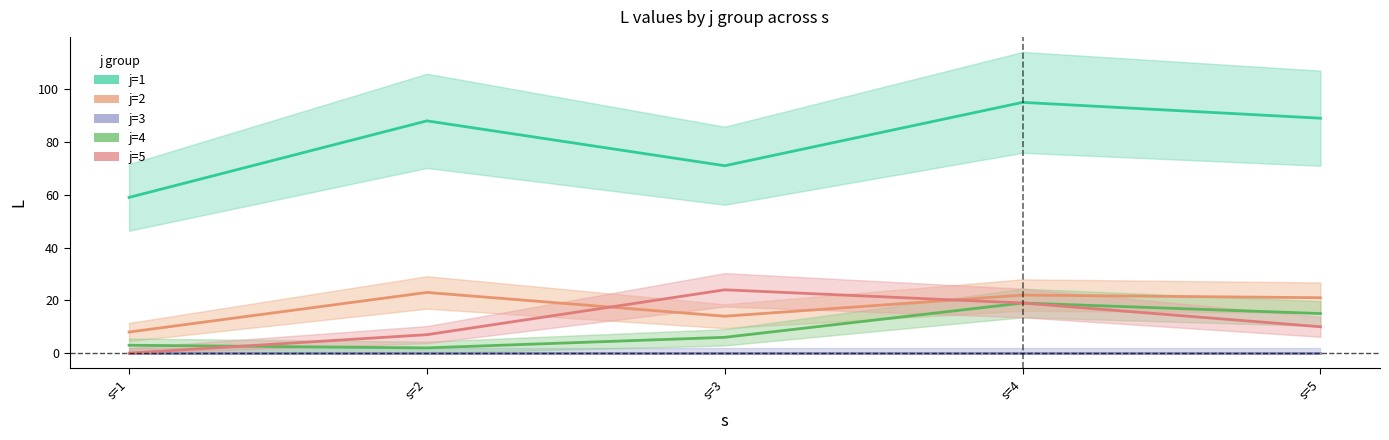

Where is j=1 nearest to the value 77?

s=3